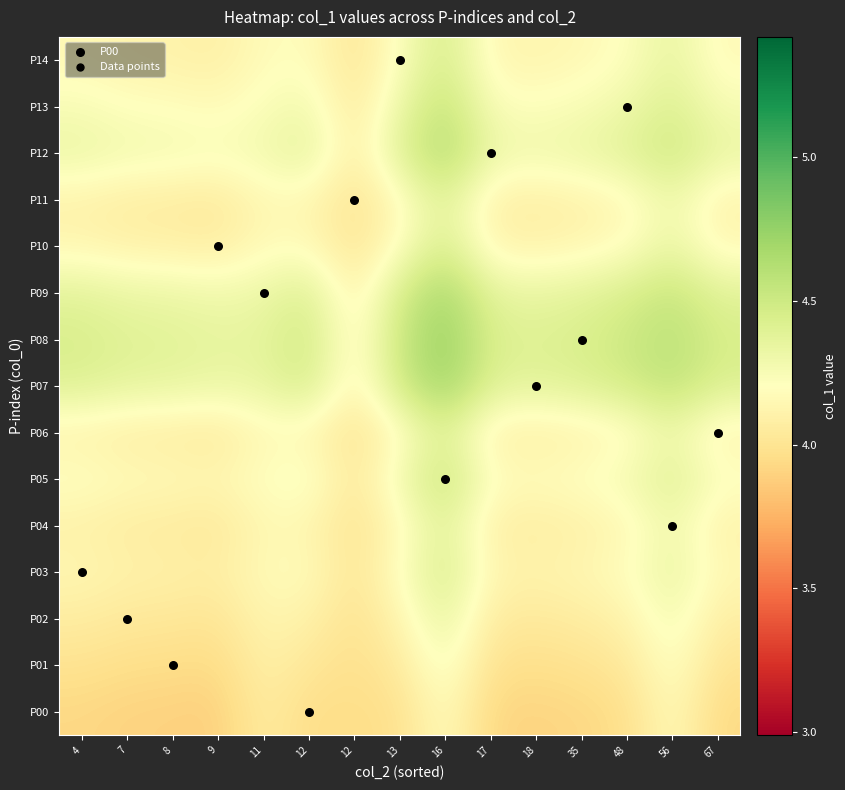

What is the minimum value shown in the chart?

3.9